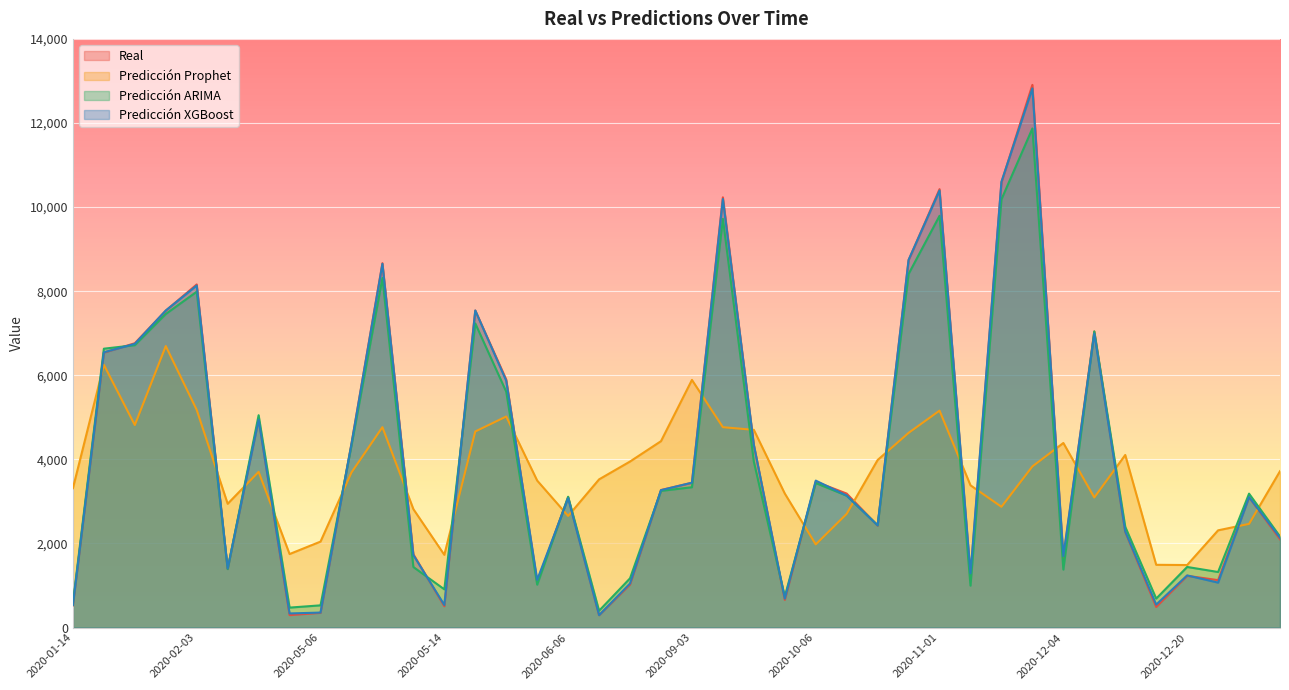

What is the minimum value for Prediccion_Prophet?

1487.7